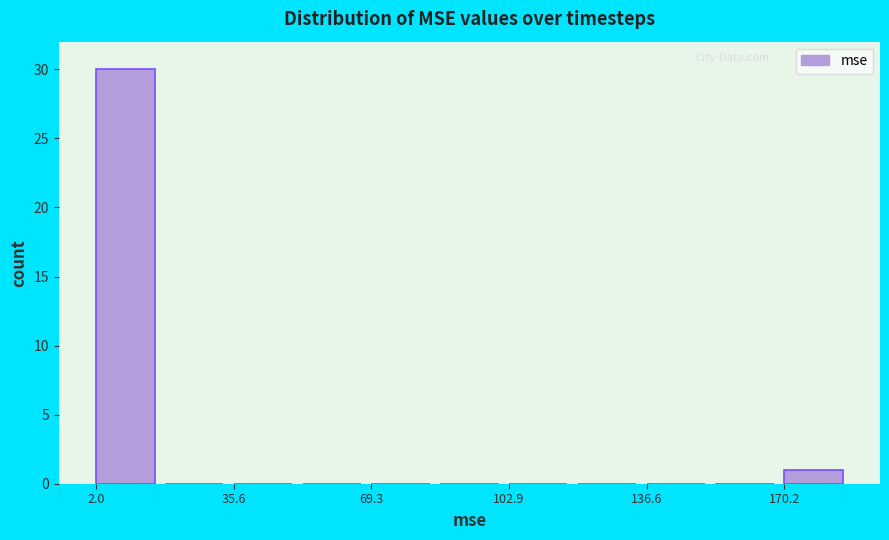

Around what value on the x-axis is the tallest bar? Give the approximate position of its centre, as read against the axis.

10